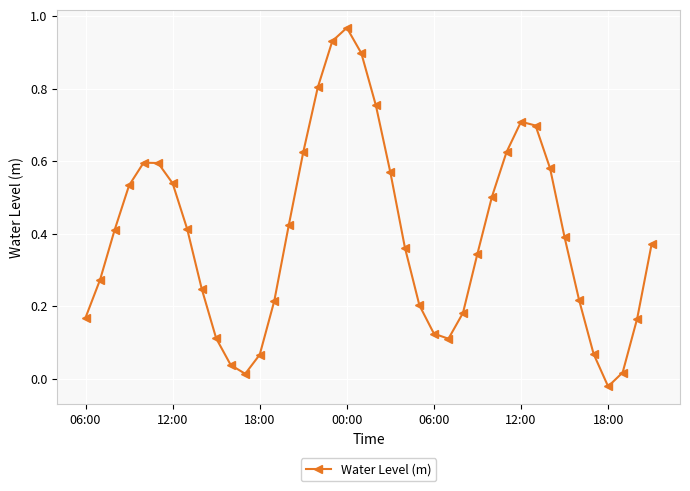

How many points are lower than both their immediate neighbors (excluding endpoints)?

3